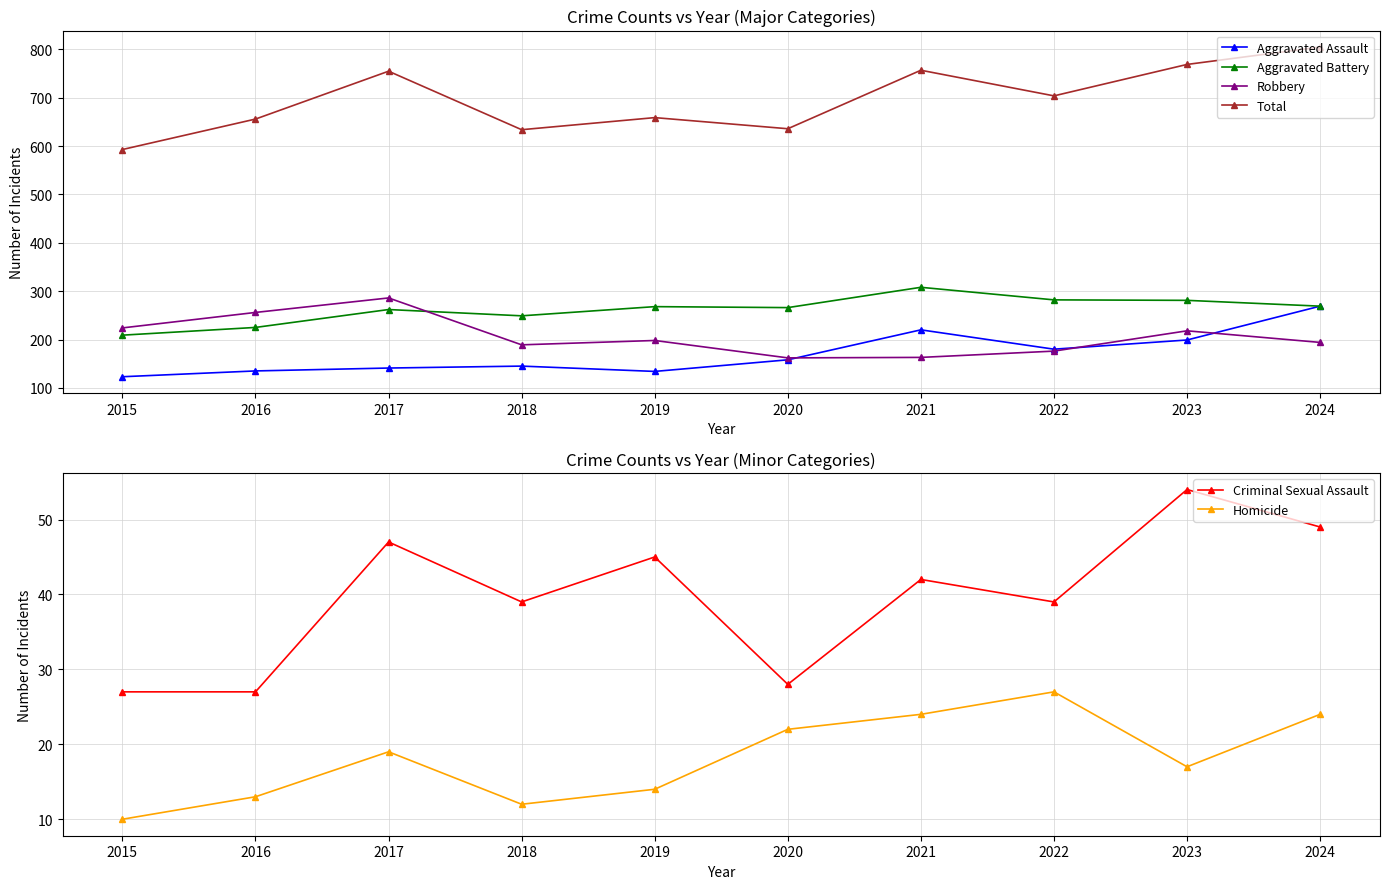

What is the value of the Aggravated Battery point at the 4th from the left?

249